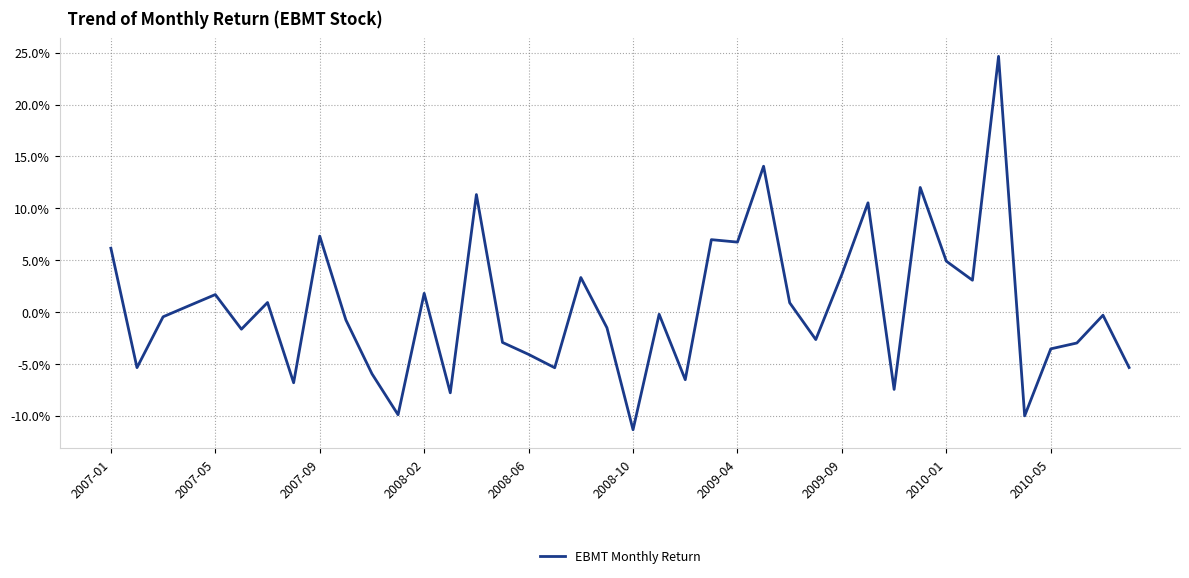

What is the minimum value shown in the chart?

-11.3